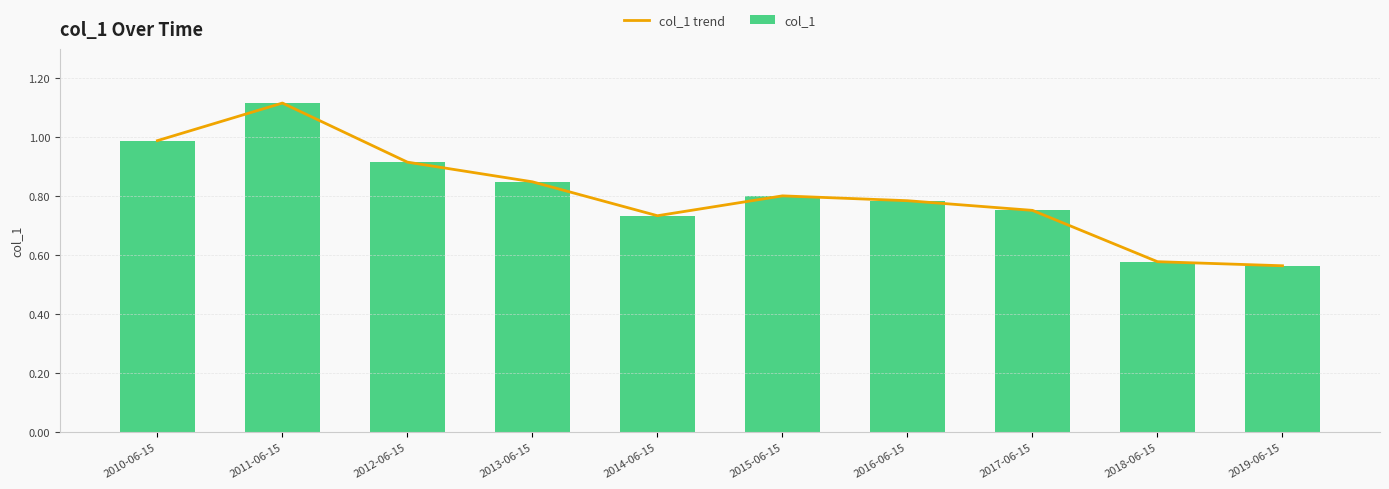

How many distinct data groups are displayed?

2